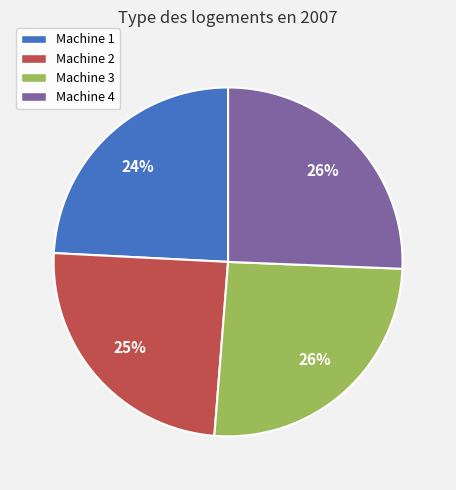

Do Machine 2 and Machine 3 together represent more than half of the pie?

Yes